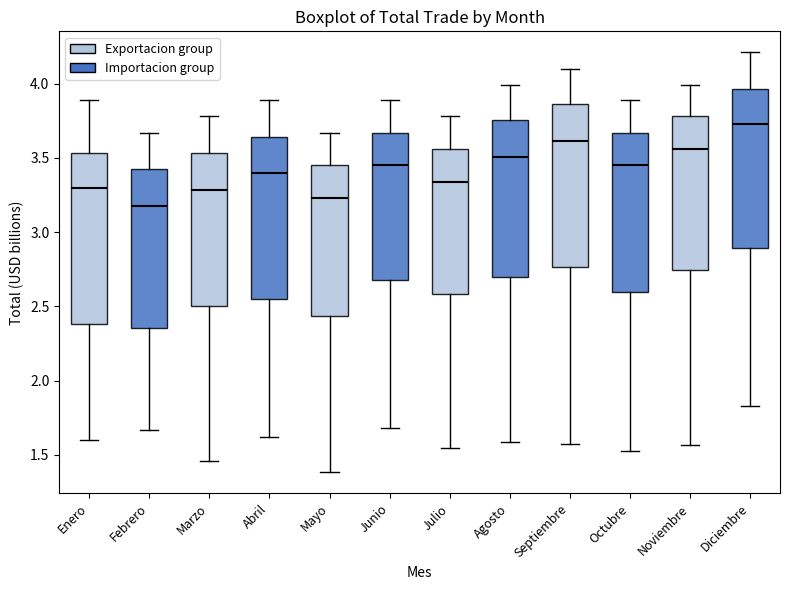

Which box is the tallest, from its lower edge to its upper edge?

Enero